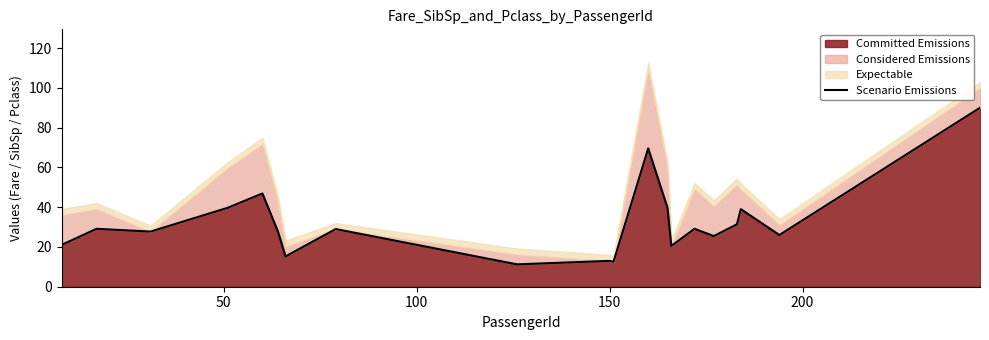

What is the minimum value shown in the chart?

11.2